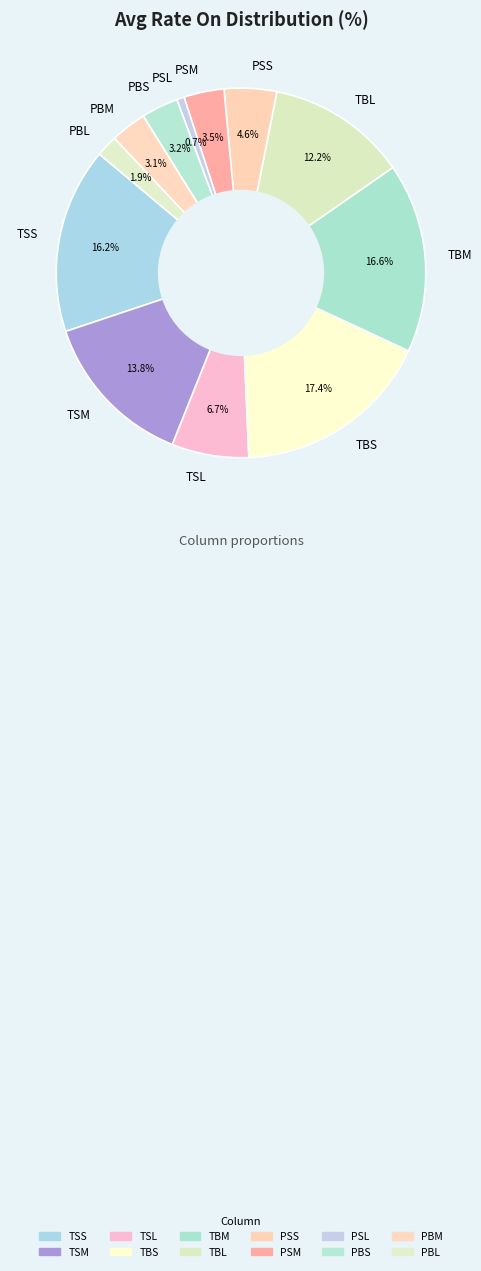

What is the smallest slice in the pie chart?

PSL